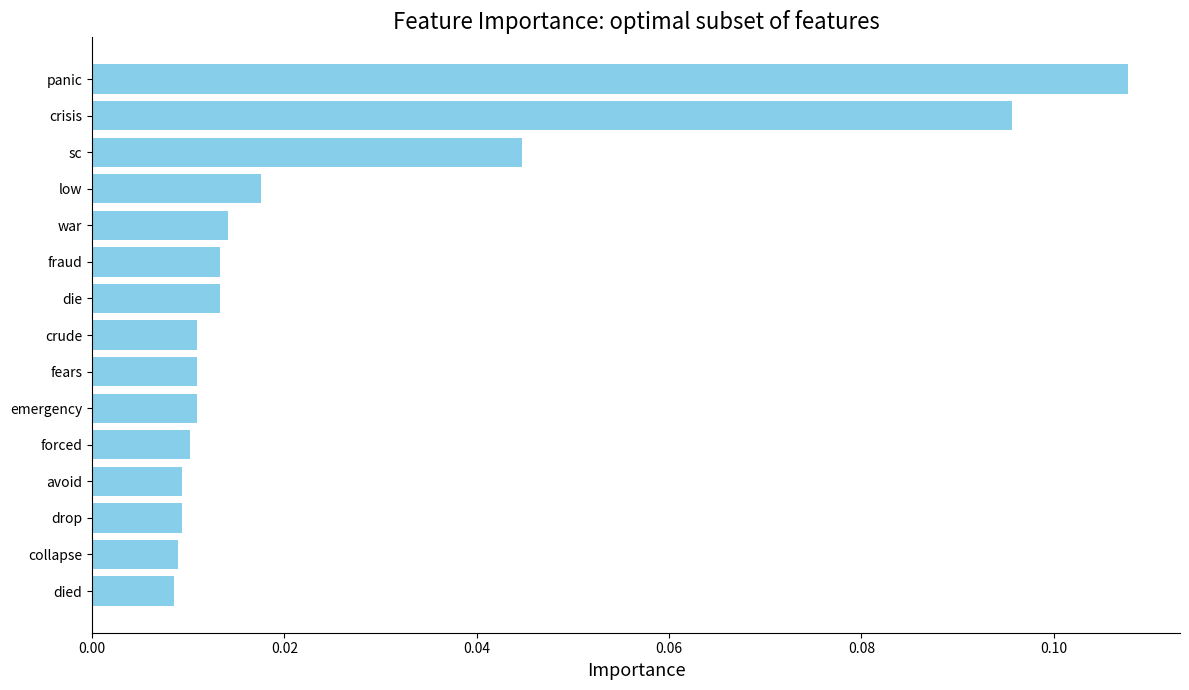

What is the label of the 13th bar from the bottom?

sc